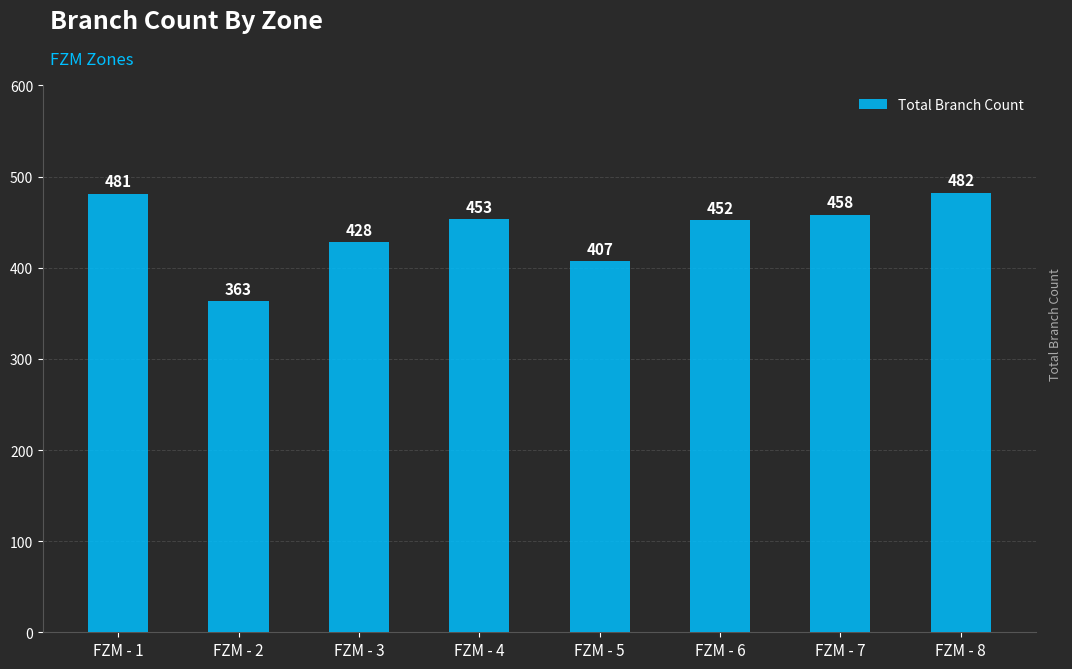

Rank the categories by value from lowest to highest.

FZM - 2, FZM - 5, FZM - 3, FZM - 6, FZM - 4, FZM - 7, FZM - 1, FZM - 8